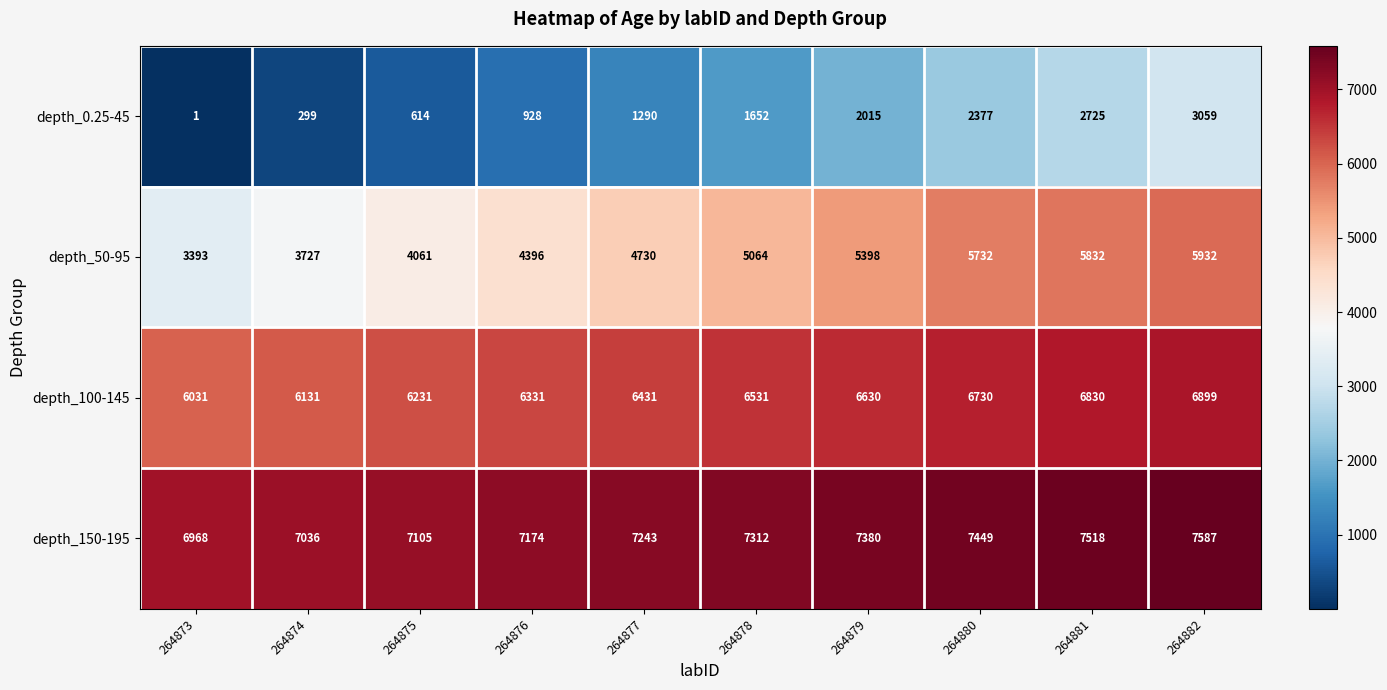

Is it true that depth_100-145 equals 6830 at 264881?

True